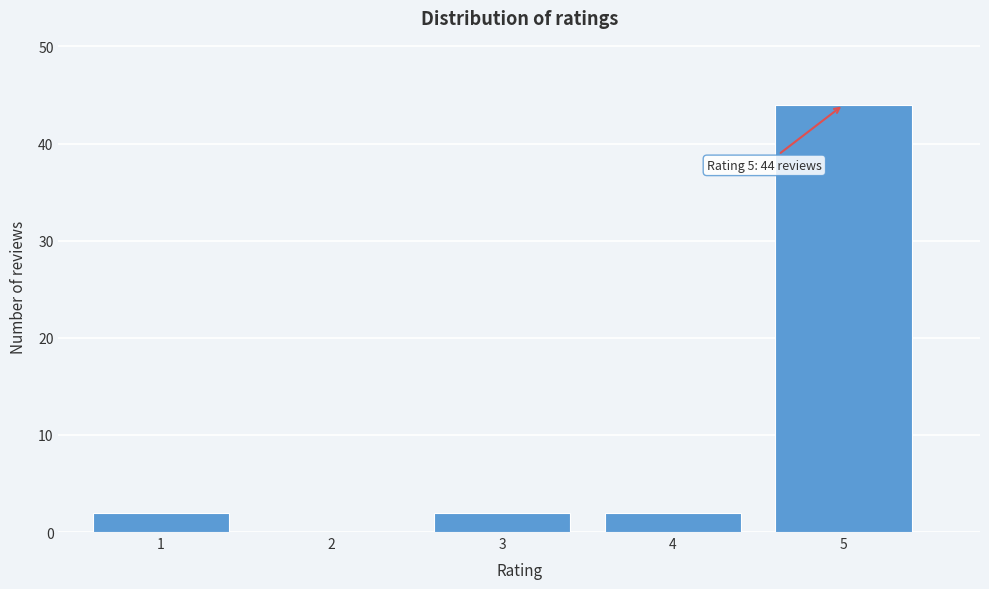

Reading left to right, transcribe all the data shown in this chart.

1=2	2=0	3=2	4=2	5=44